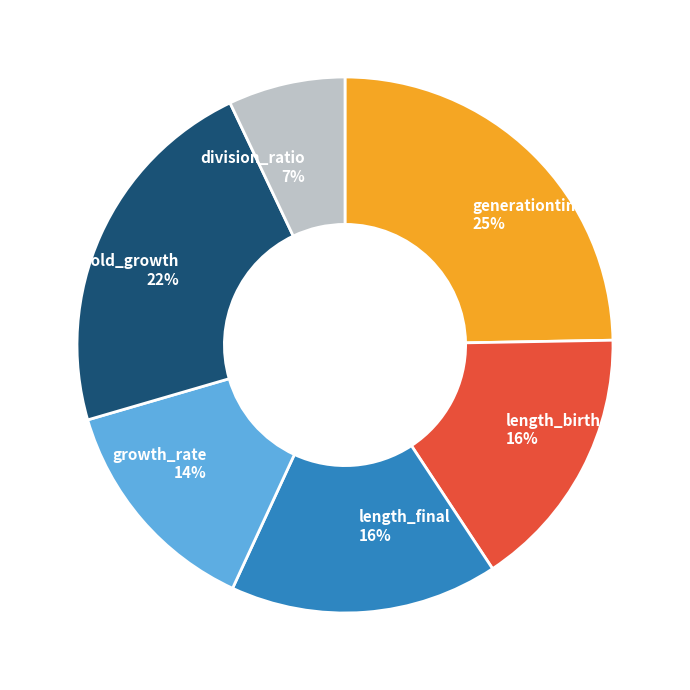

To the nearest percent, what is the average slice percentage?

17%